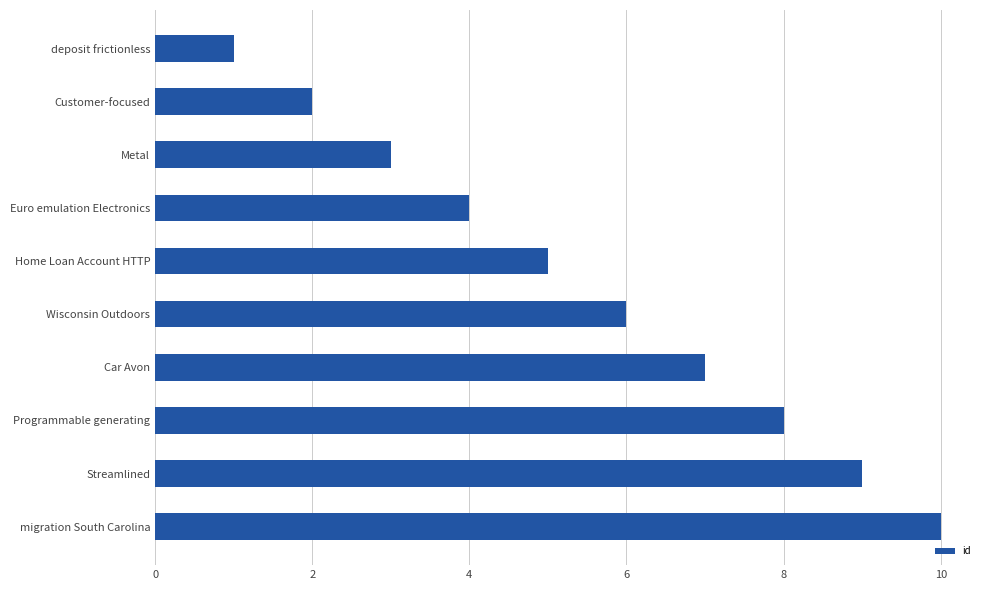

Between Metal and migration South Carolina, which is larger?

migration South Carolina